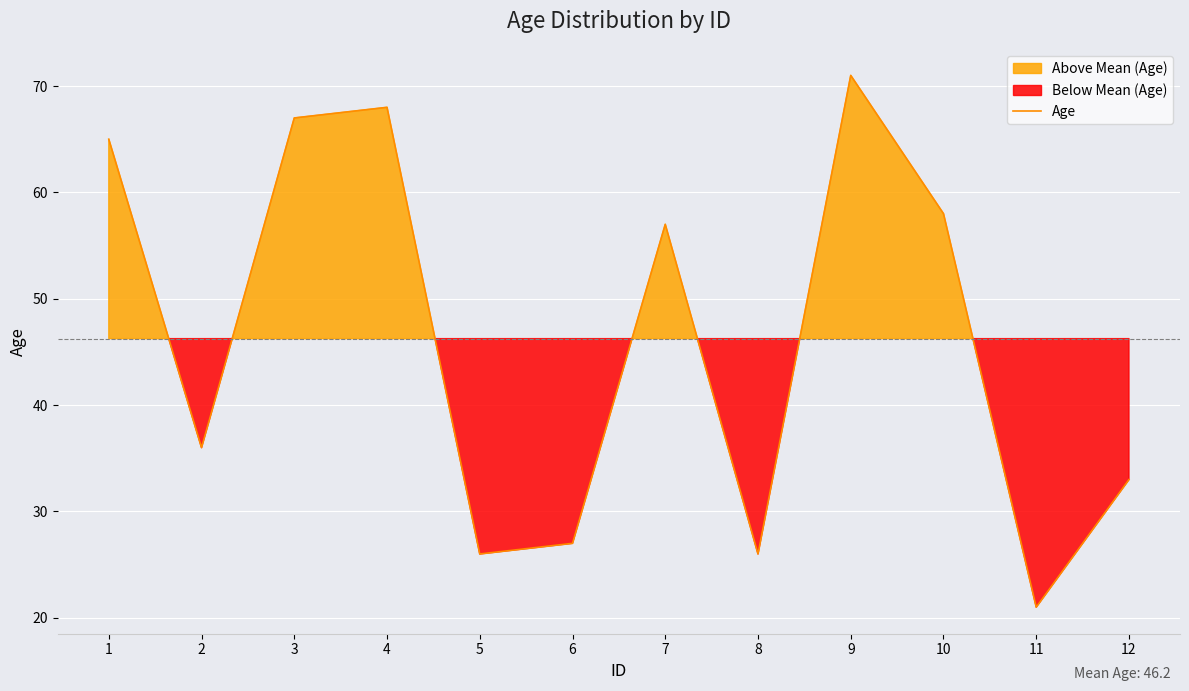

Where does the data first go above 57?

1